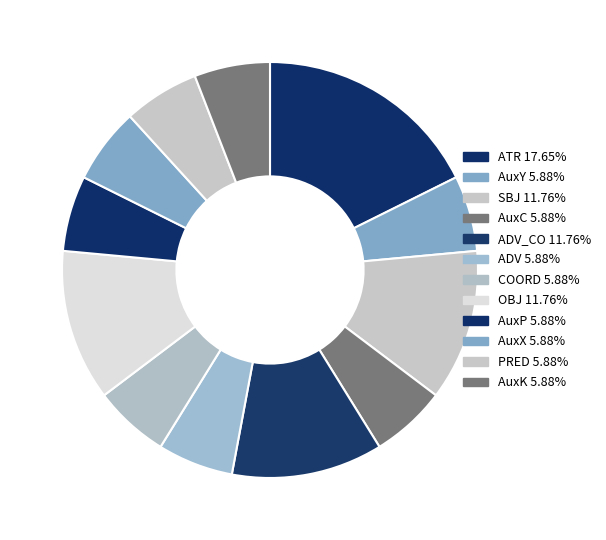

To the nearest percent, what is the difference between the largest and smallest slice percentages?

12%